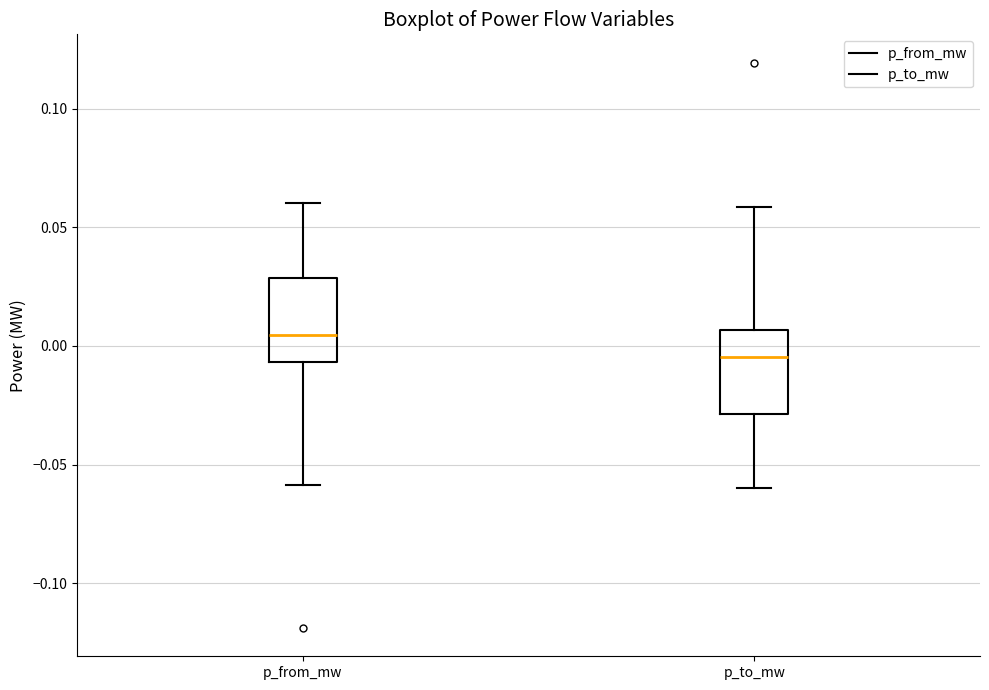

Reading left to right, read every box against the y-axis: the position of its median line, the range the box covers, and the ends of its whiskers. The values are not printed on the chart, so give them approximately, as read against the axis.

p_from_mw: median 0.005, box -0.005 to 0.030, whiskers -0.060 to 0.060
p_to_mw: median -0.005, box -0.030 to 0.005, whiskers -0.060 to 0.060